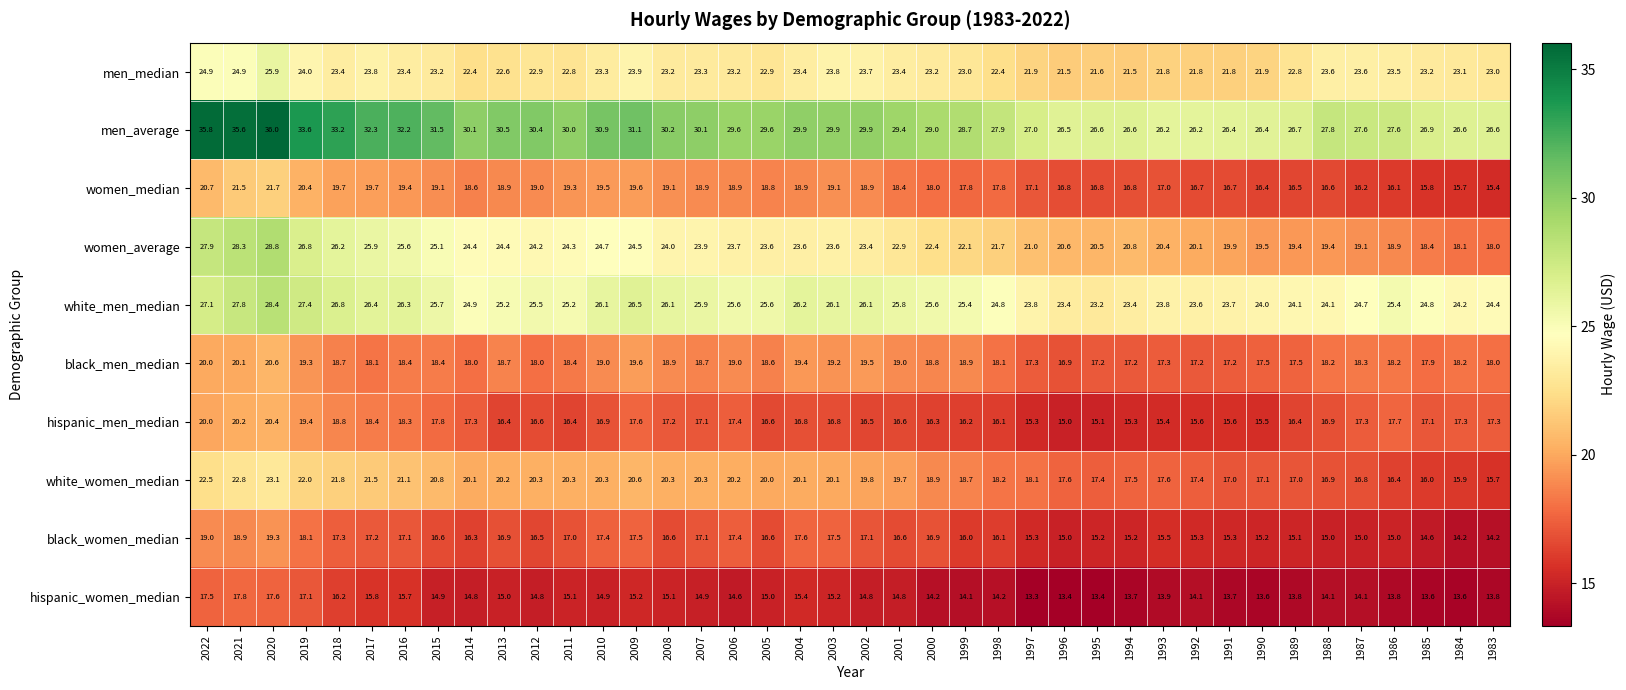

What is the spread (max minus min) of values at 2004?

14.5